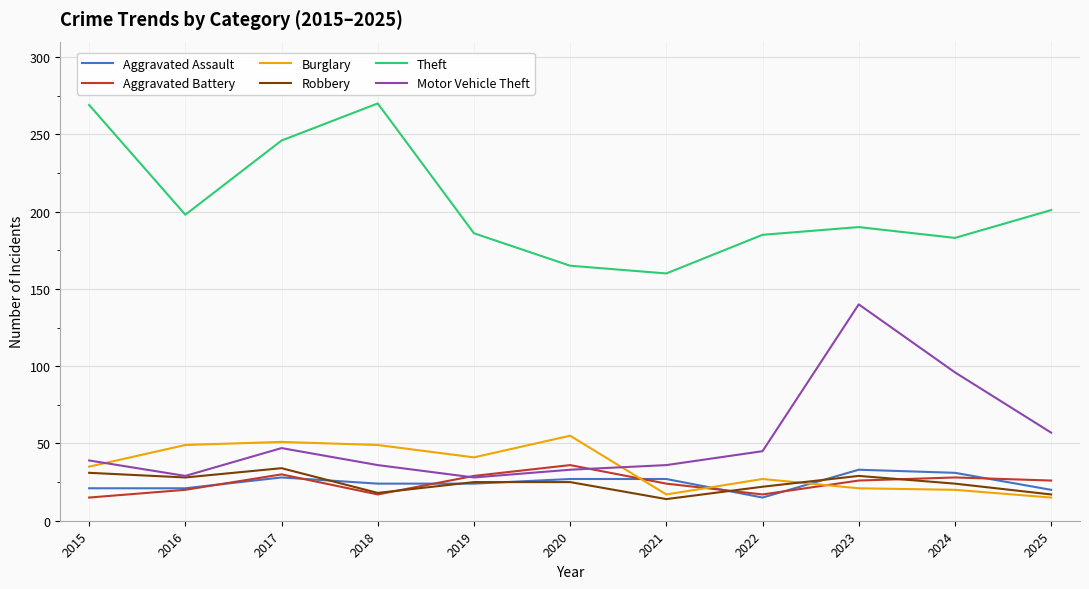

Is the value of Aggravated Assault at 2019 greater than the value of Motor Vehicle Theft at 2024?

No